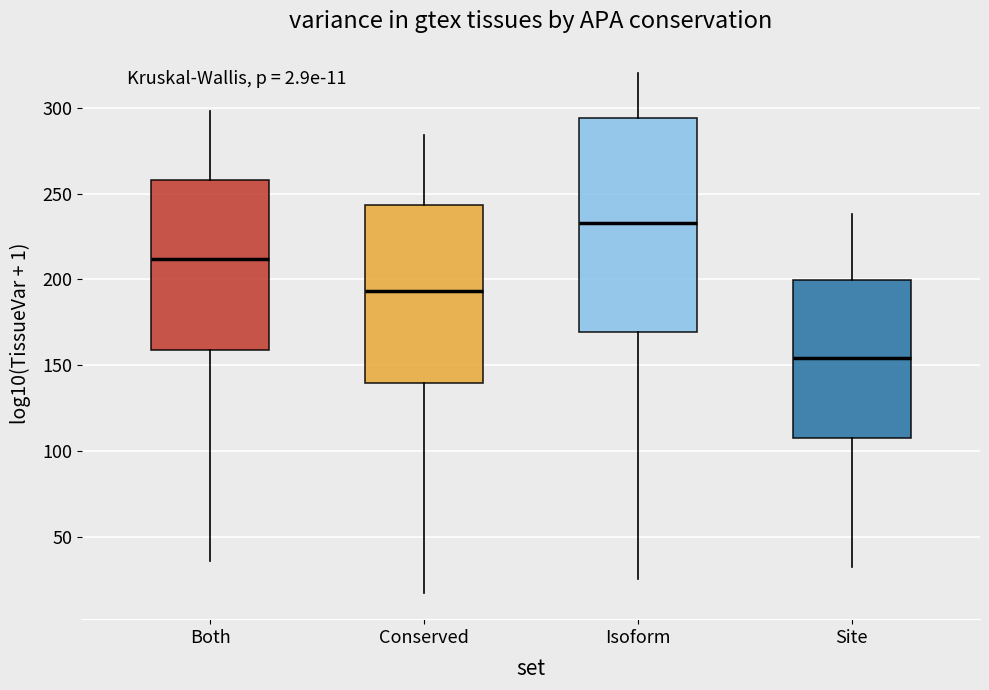

Which box has the lowest median line?

Site